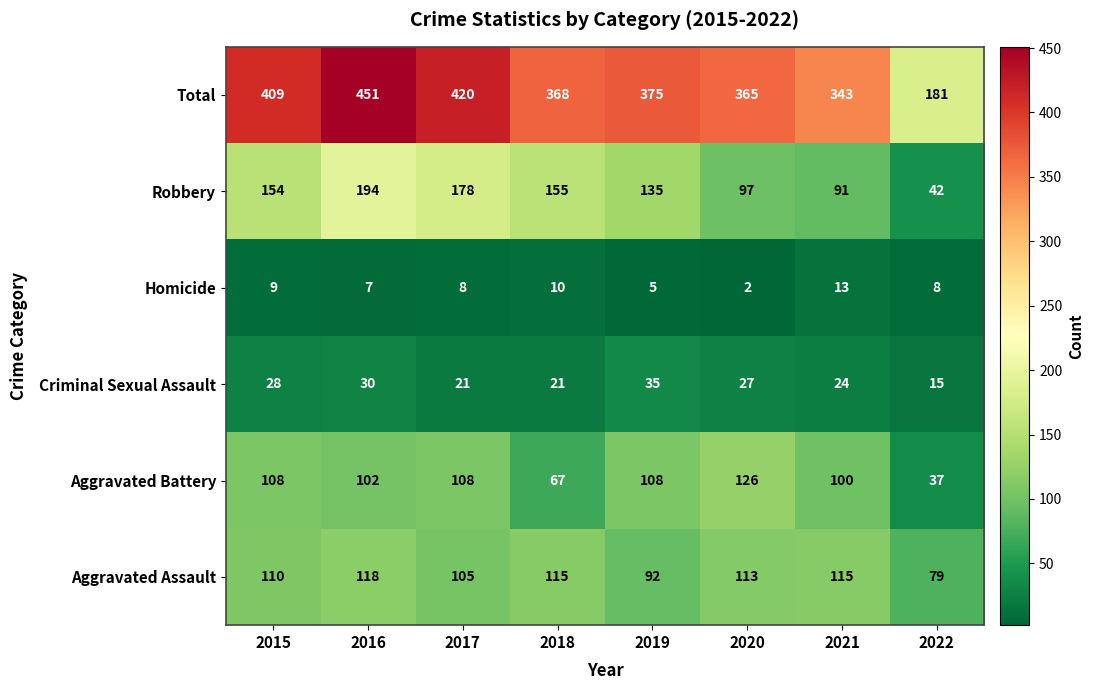

Between 2017 and 2018, which series saw the biggest shift?

Total